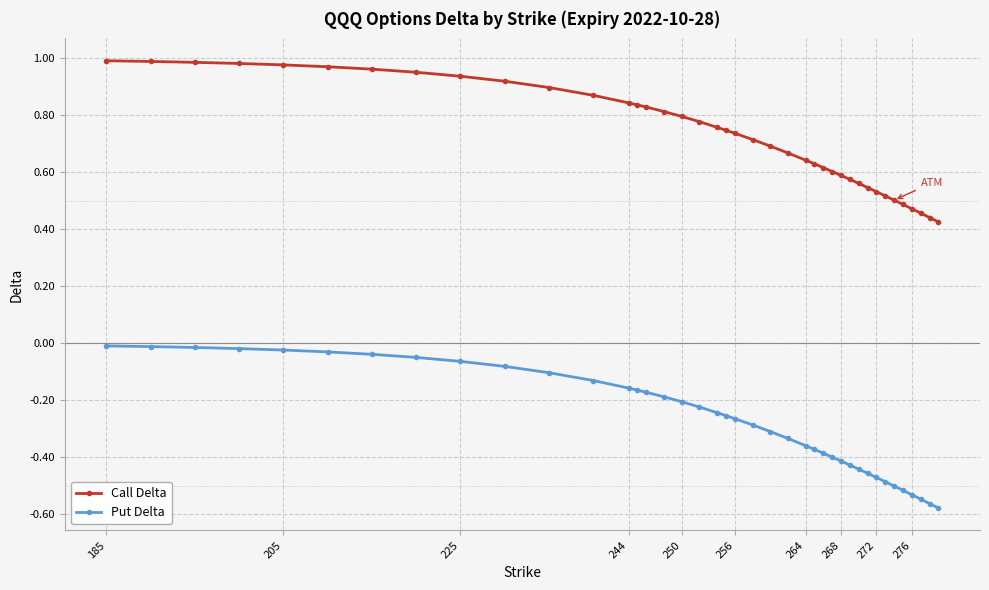

List the series in order of their overall mean, highest first.

Call Delta, Put Delta